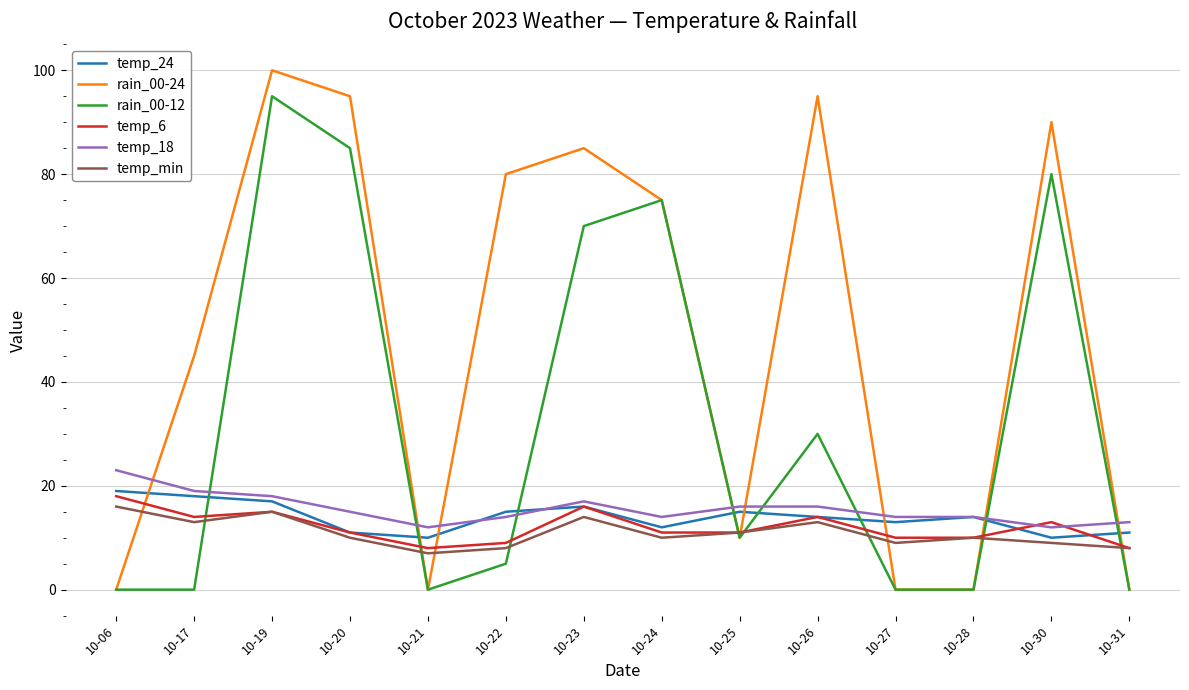

What is the sum of all rain_00-24 values?

675